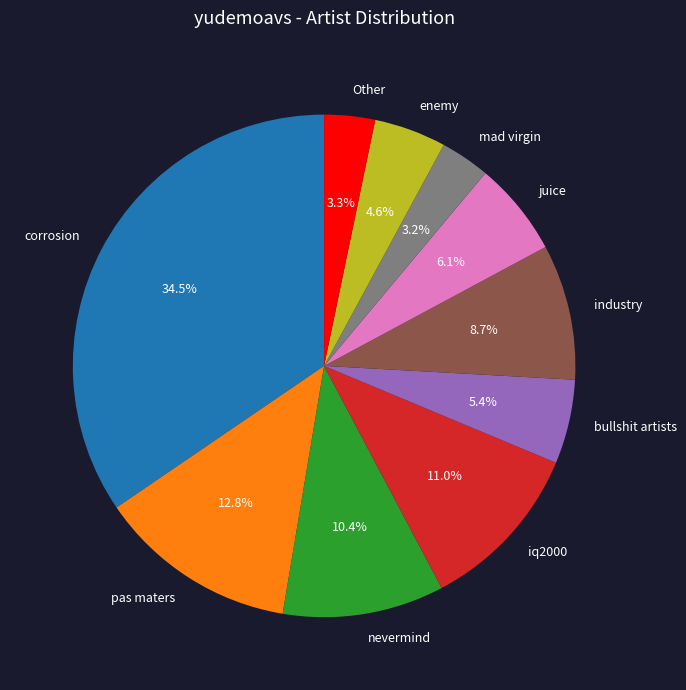

Is there a majority slice in this chart?

No